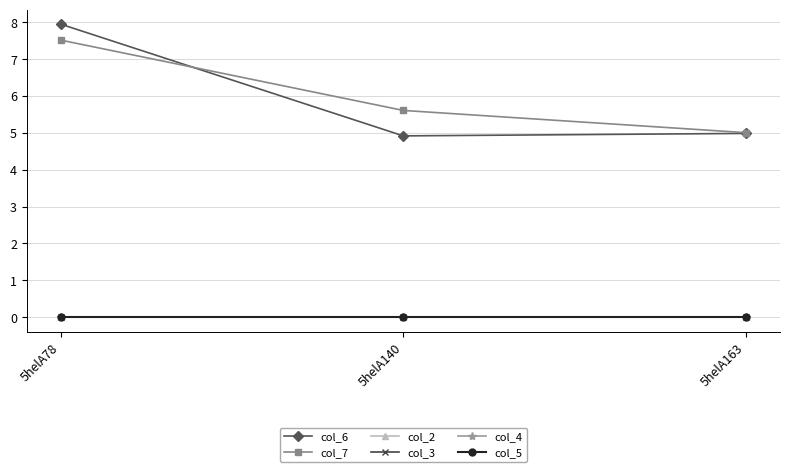

At how many categories does at least one series exceed 0?

3